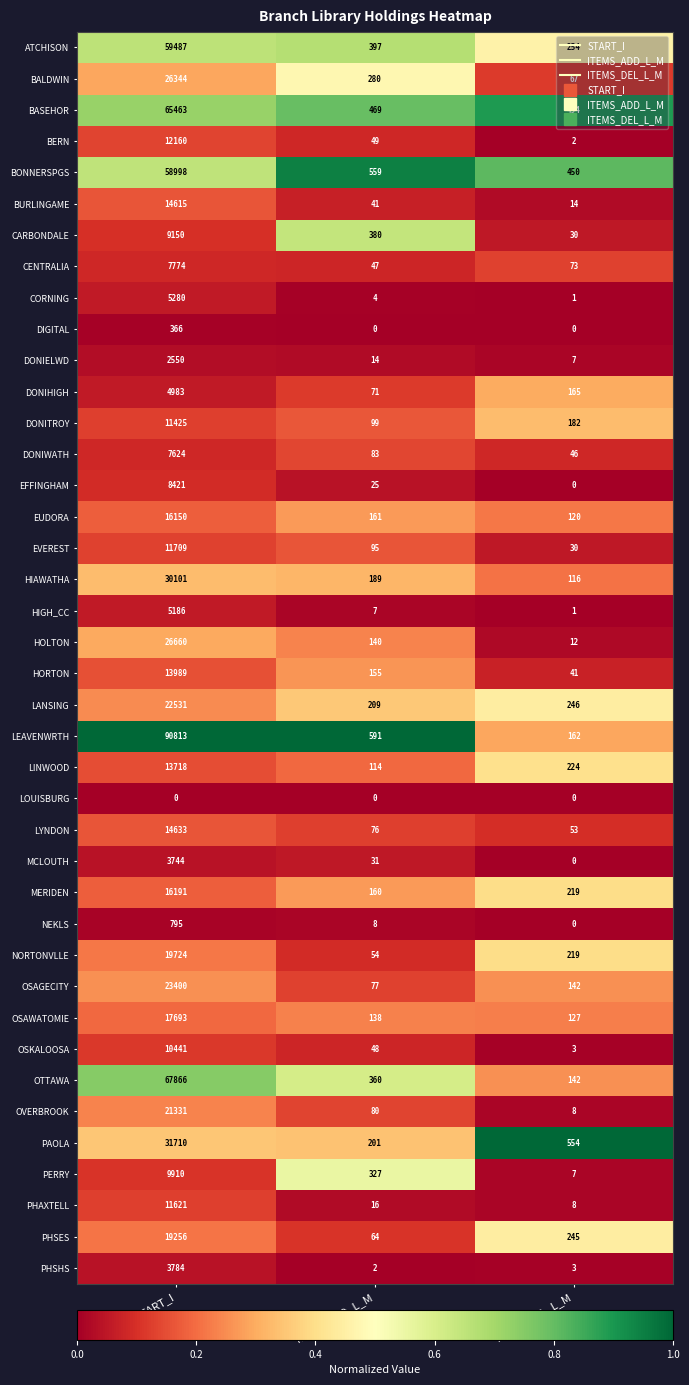

List the labels in order of HIAWATHA value, largest first.

START_I, ITEMS_ADD_L_M, ITEMS_DEL_L_M